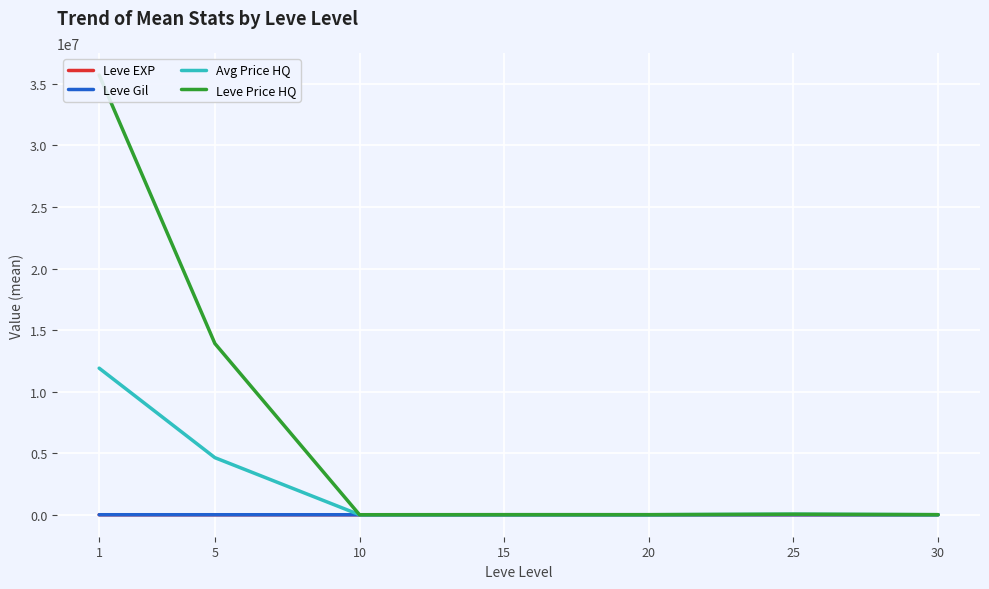

How many data points in Leve Gil are above 391?

4